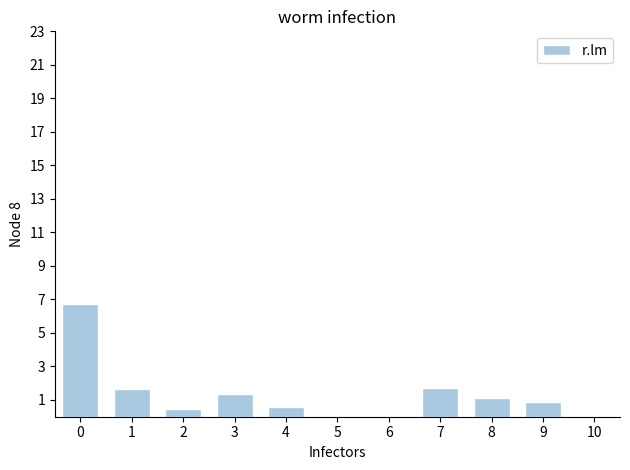

How many data points does each series have?

11